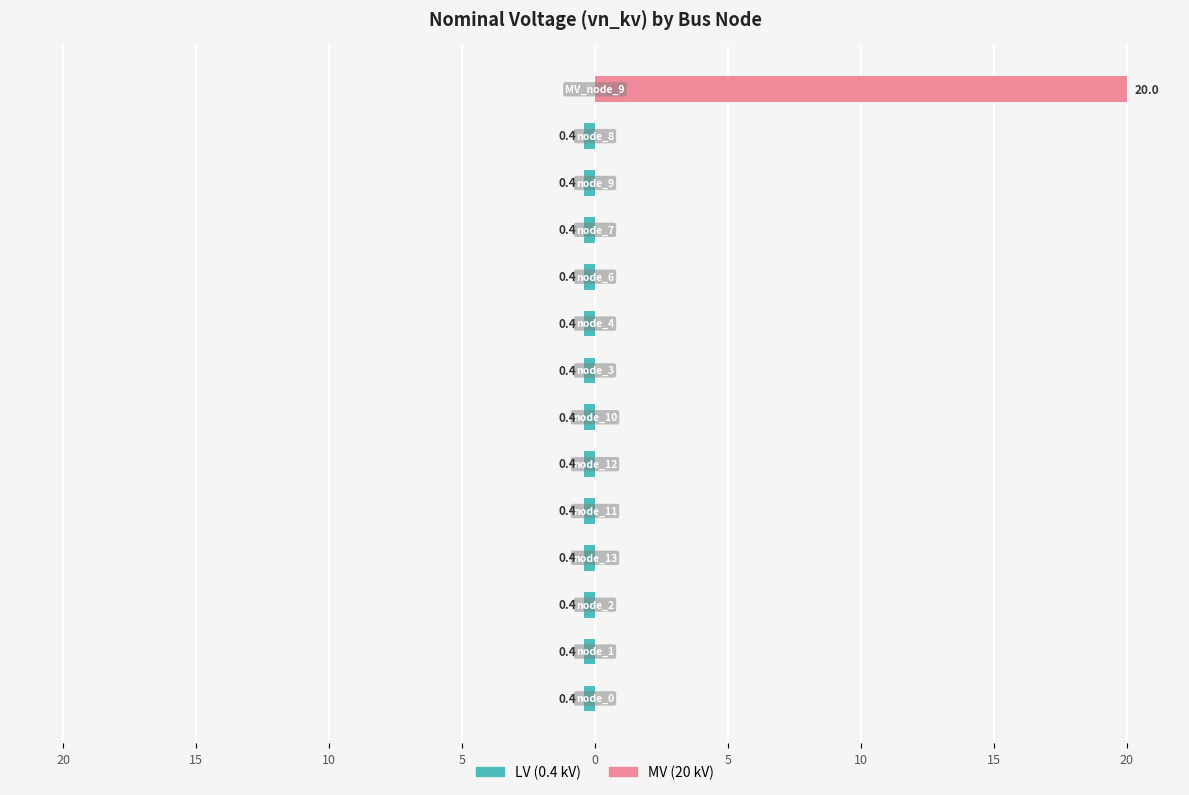

What is the sum of all LV (0.4 kV) values?

-5.2